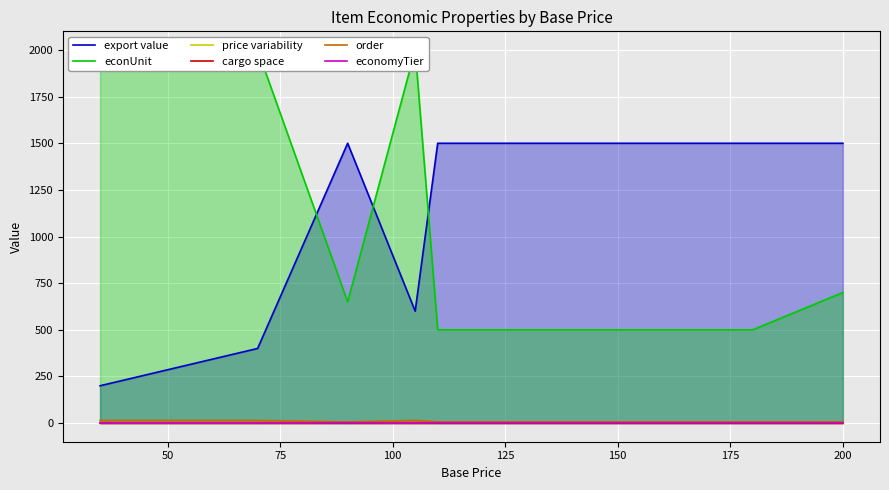

The export value series shows 186.6 at 18. True or false?

False